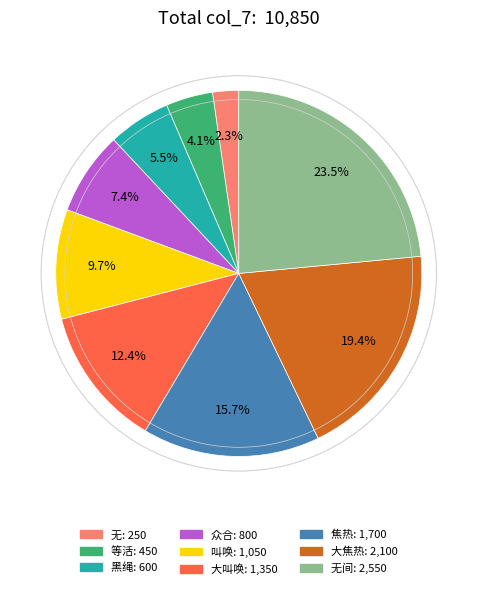

Is there a majority slice in this chart?

No